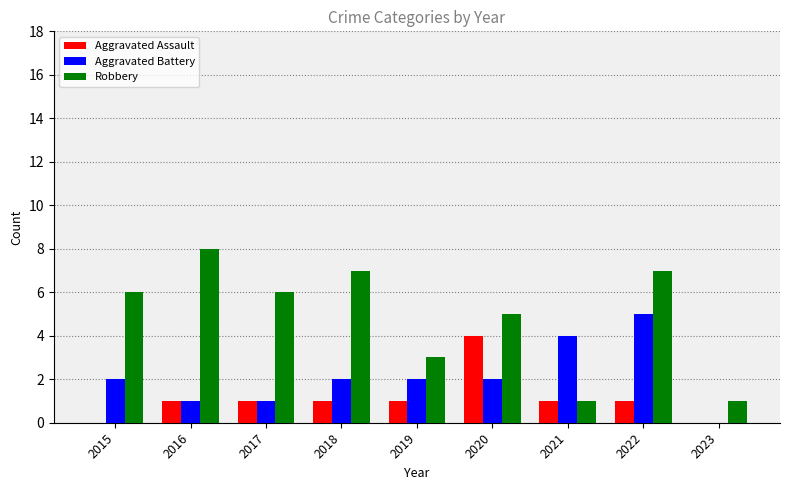

Reading left to right, transcribe all the data shown in this chart.

Aggravated Assault: 2015=0	2016=1	2017=1	2018=1	2019=1	2020=4	2021=1	2022=1	2023=0
Aggravated Battery: 2015=2	2016=1	2017=1	2018=2	2019=2	2020=2	2021=4	2022=5	2023=0
Robbery: 2015=6	2016=8	2017=6	2018=7	2019=3	2020=5	2021=1	2022=7	2023=1